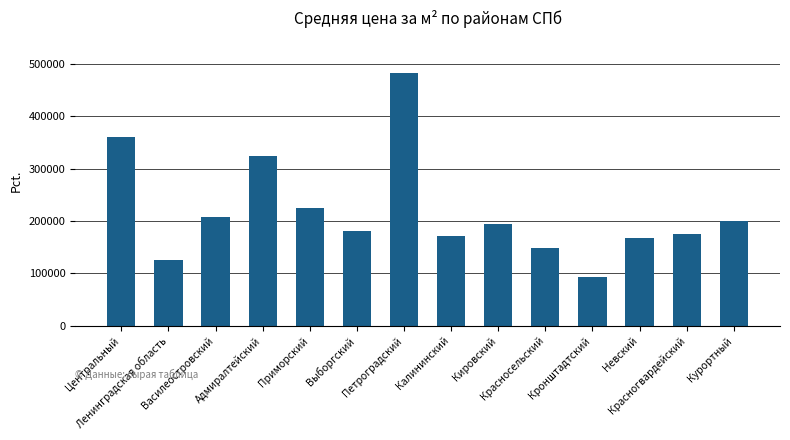

Does the chart contain stacked bars?

No